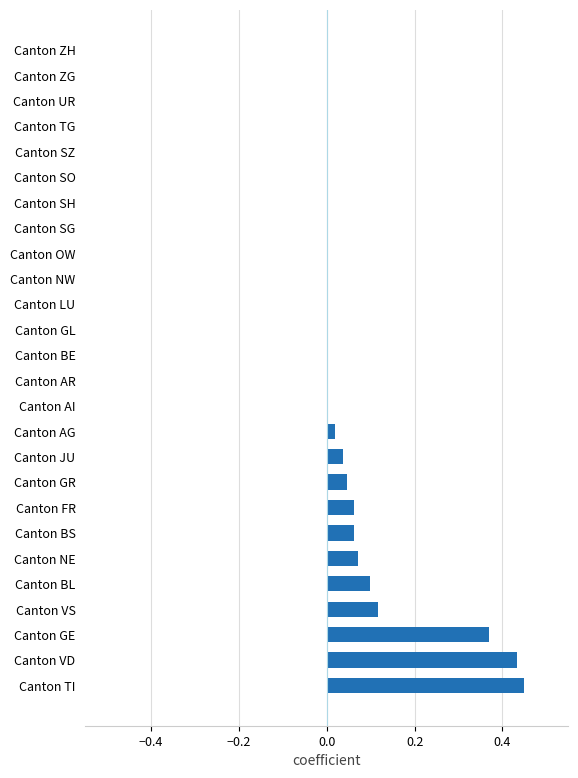

What is the sum of all values?

1.8